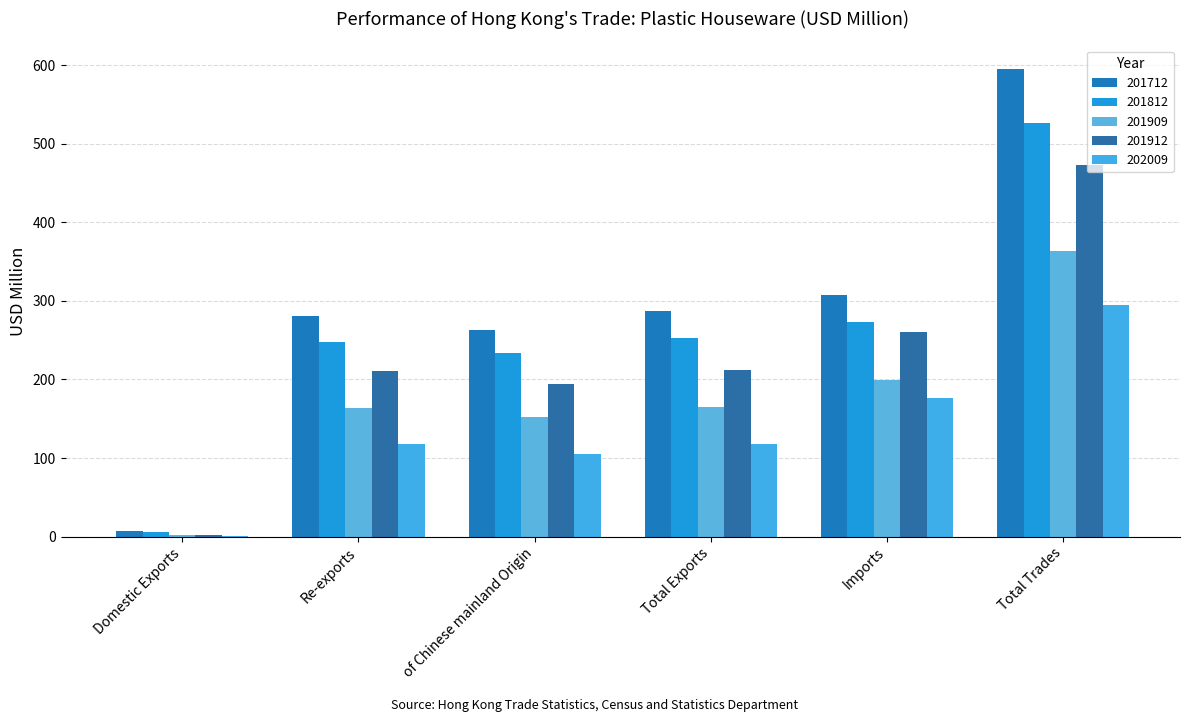

How many categories are shown in the chart?

6